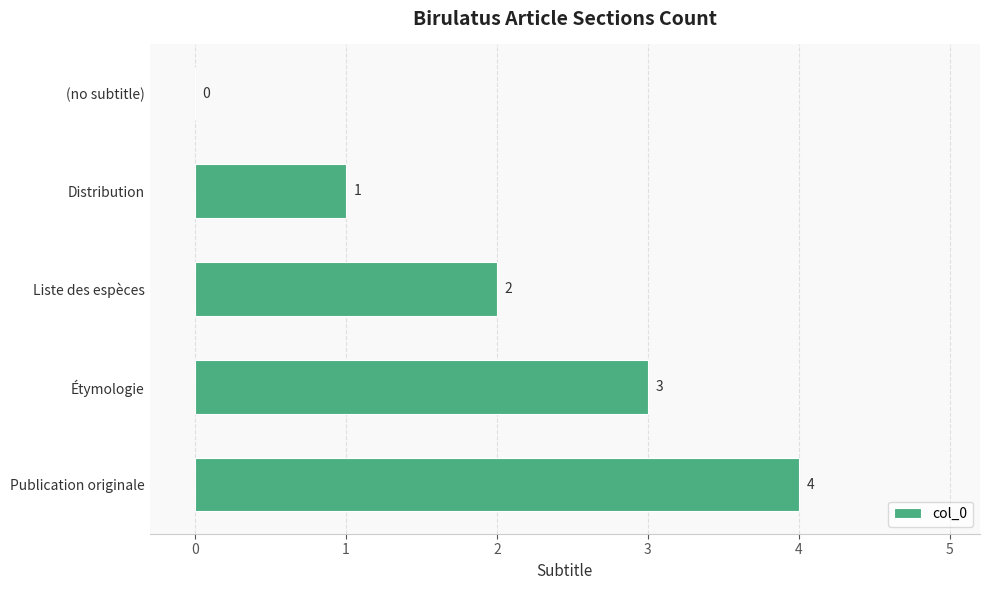

Which category has the highest value across all series?

Publication originale